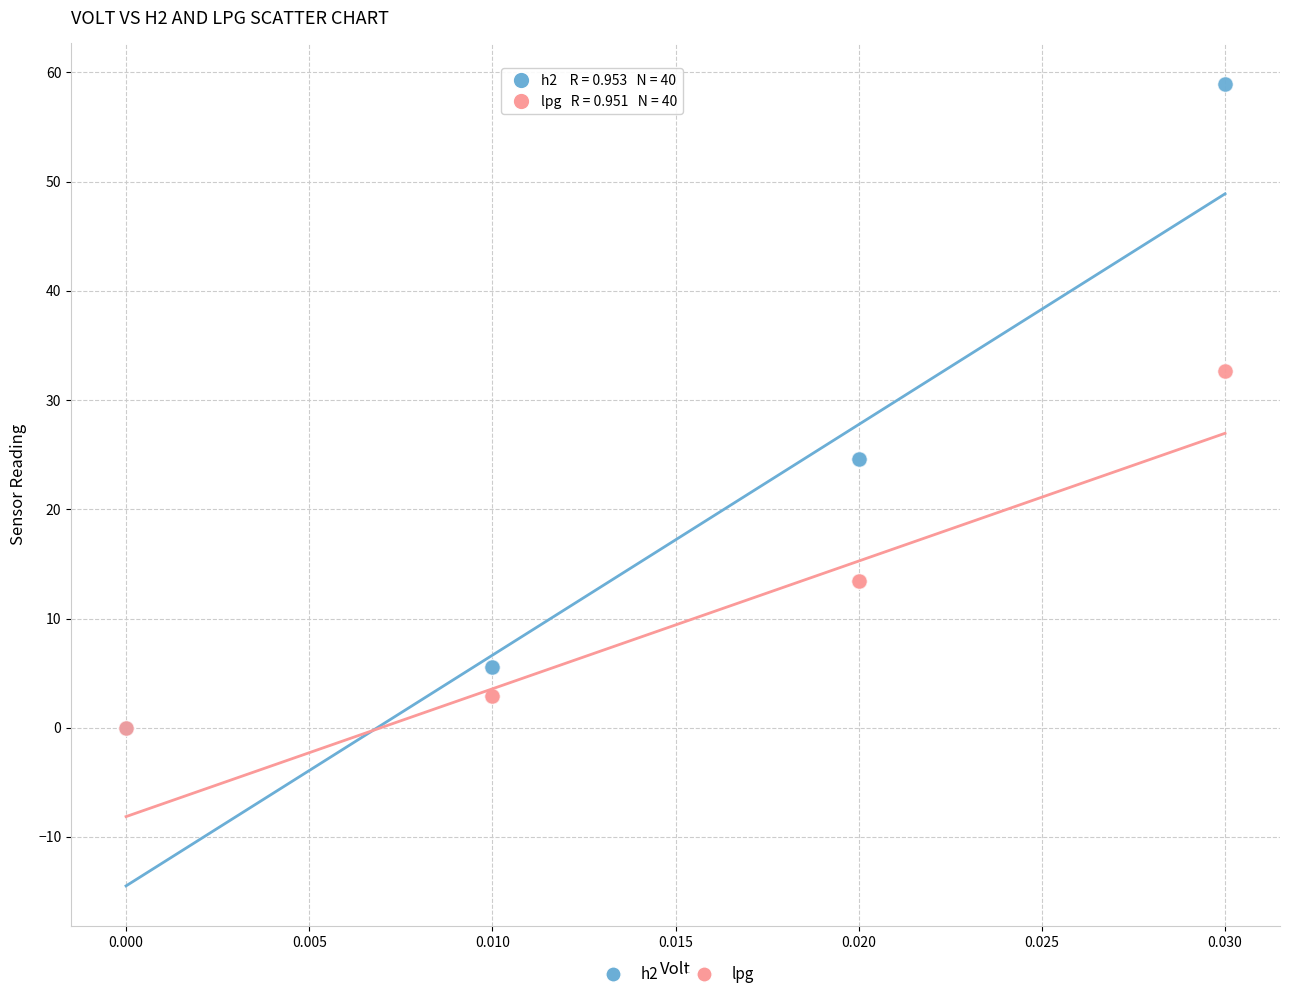

What are all the series names shown in the legend?

h2, lpg